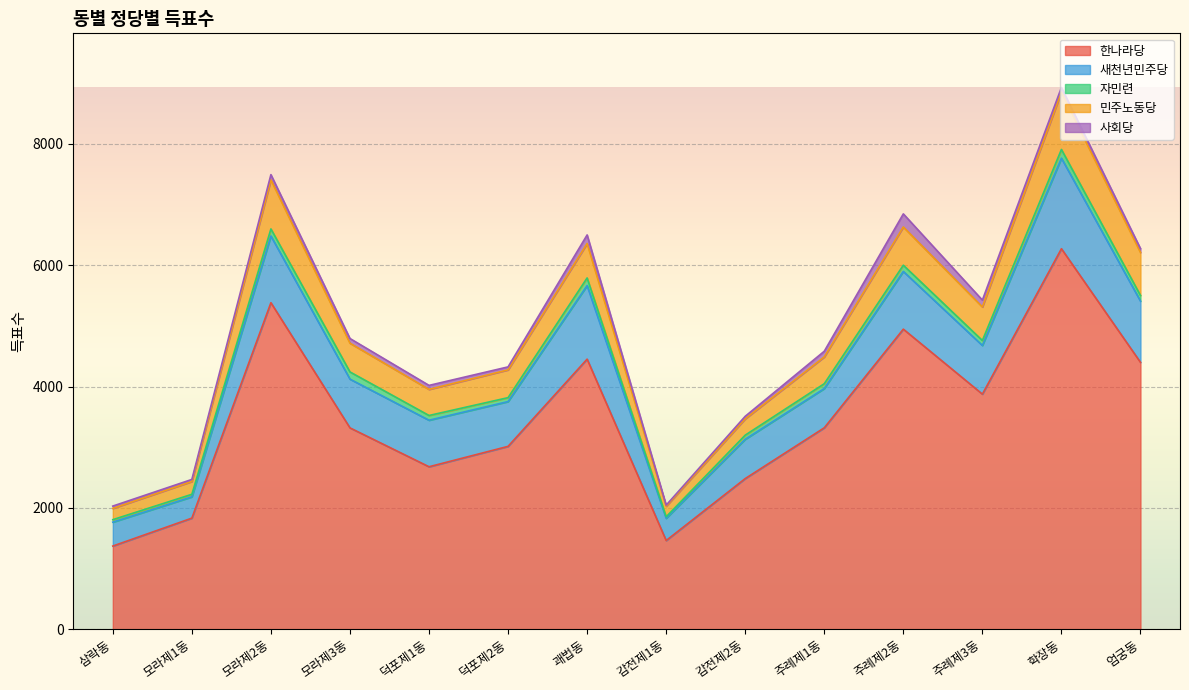

At which label is 사회당 closest to 117?

주례제3동